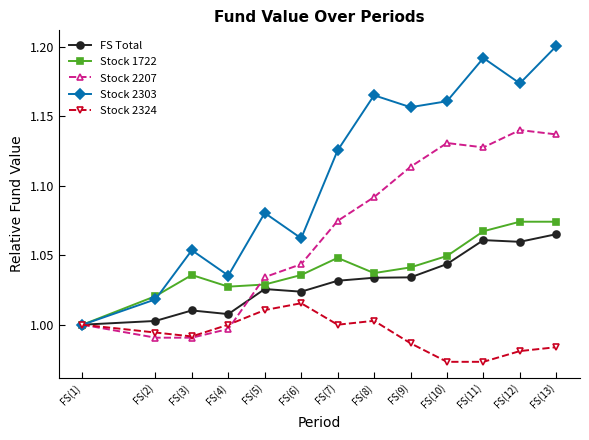

Rank the series by their maximum value, from highest to lowest.

Stock 2303, Stock 2207, Stock 1722, FS Total, Stock 2324